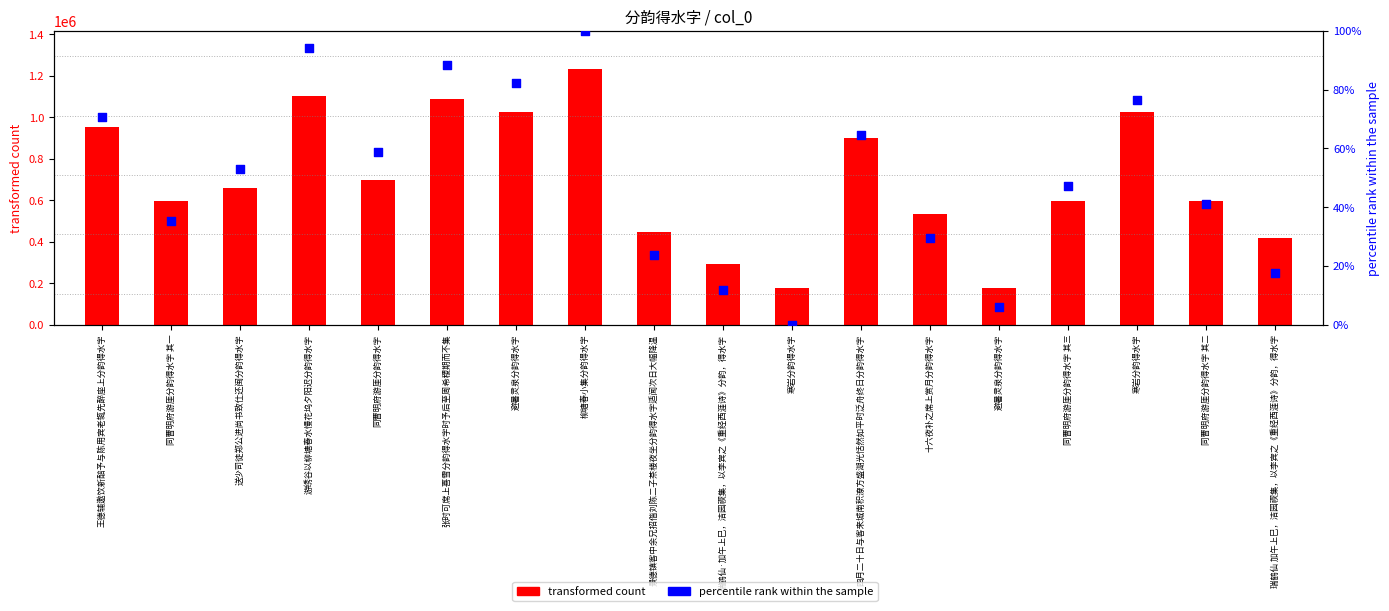

Which series has the largest total across all categories?

transformed count